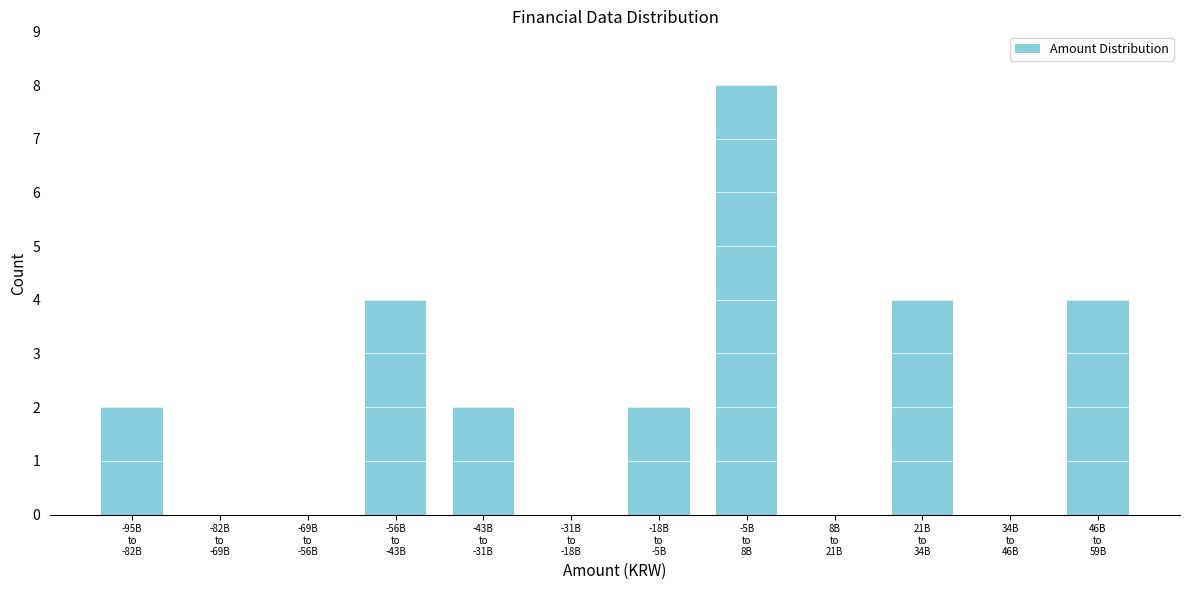

What is the maximum value shown in the chart?

8